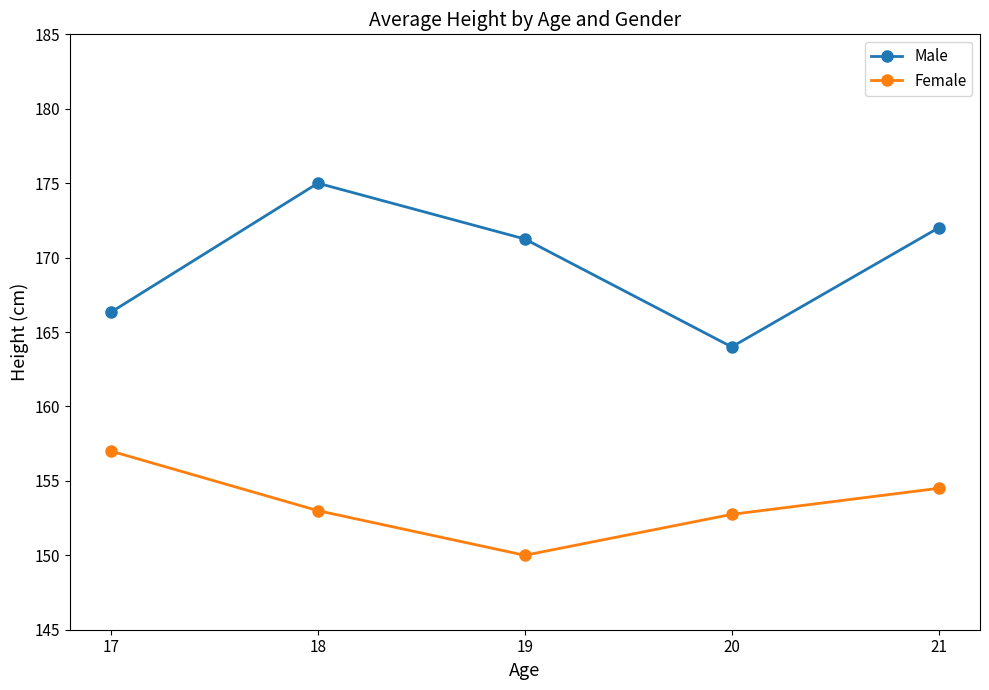

True or false: Male has a value of 166.3 at 17.

True